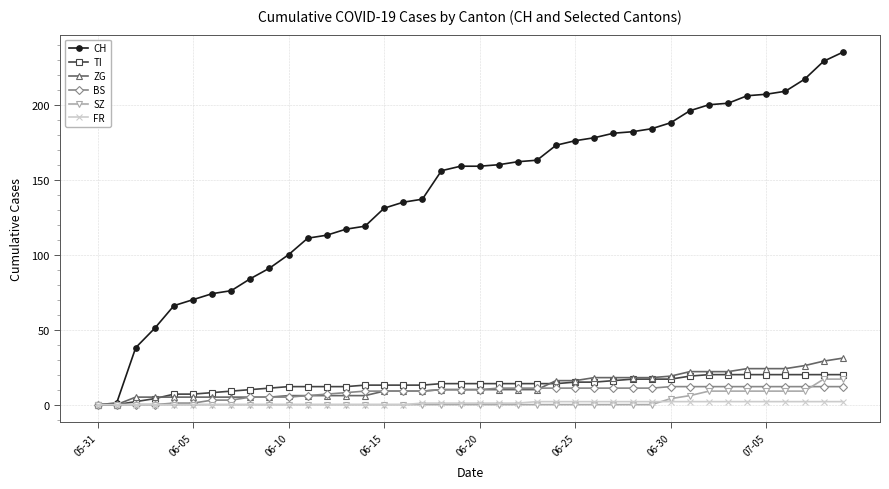

Which series has the largest range (max minus min)?

CH